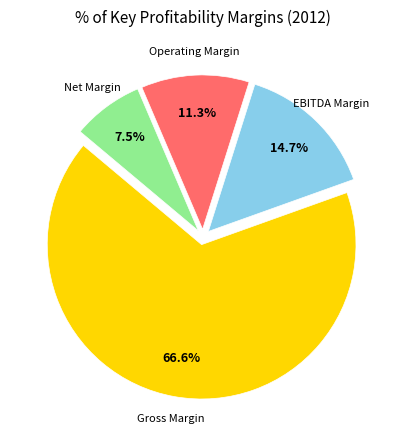

Does any single category account for the majority?

Yes